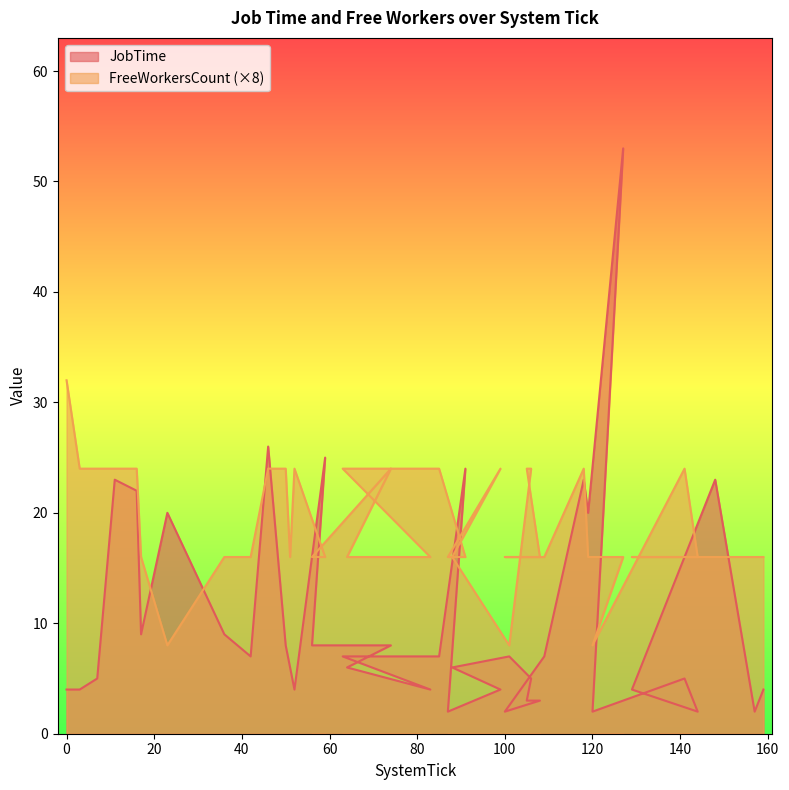

At which category is the sum across all series the highest?

127